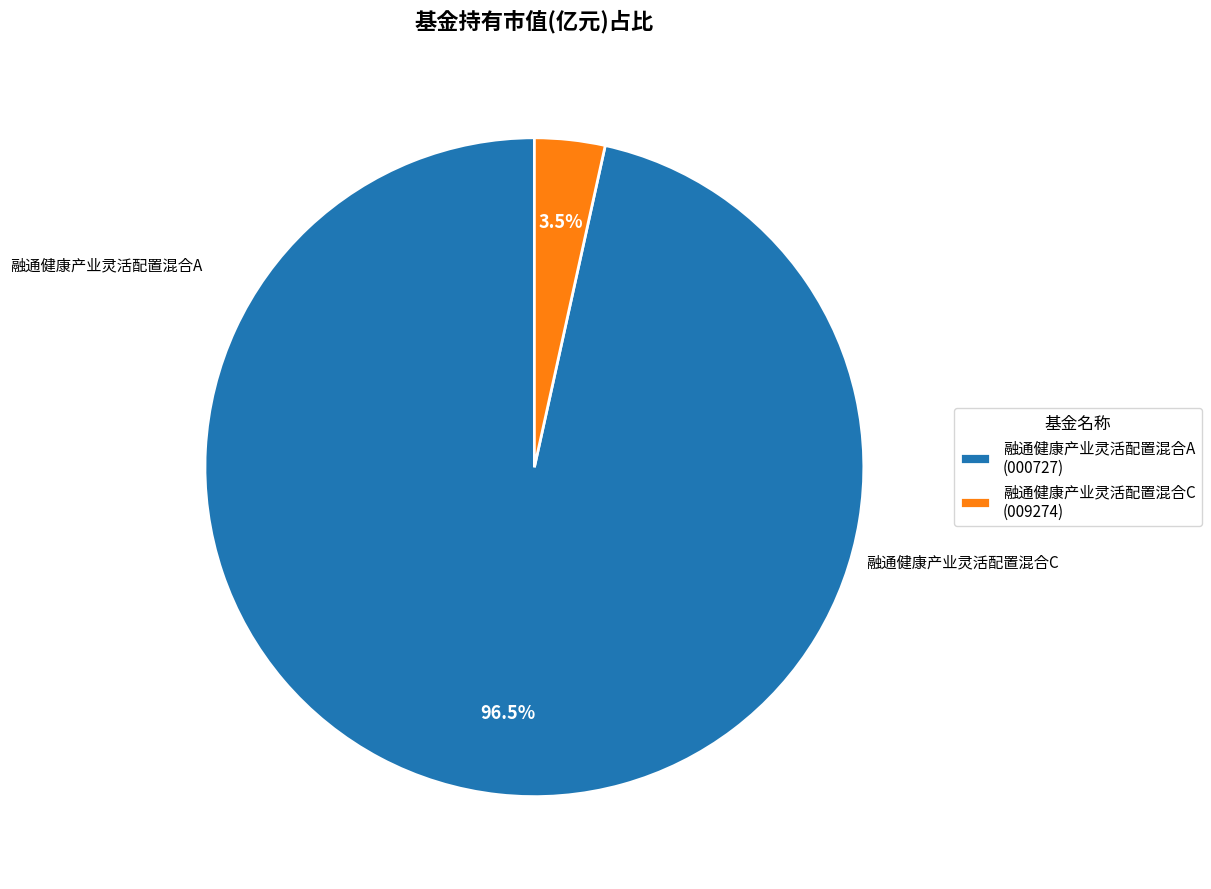

Which has a higher value, 融通健康产业灵活配置混合A (000727) or 融通健康产业灵活配置混合C (009274)?

融通健康产业灵活配置混合A (000727)